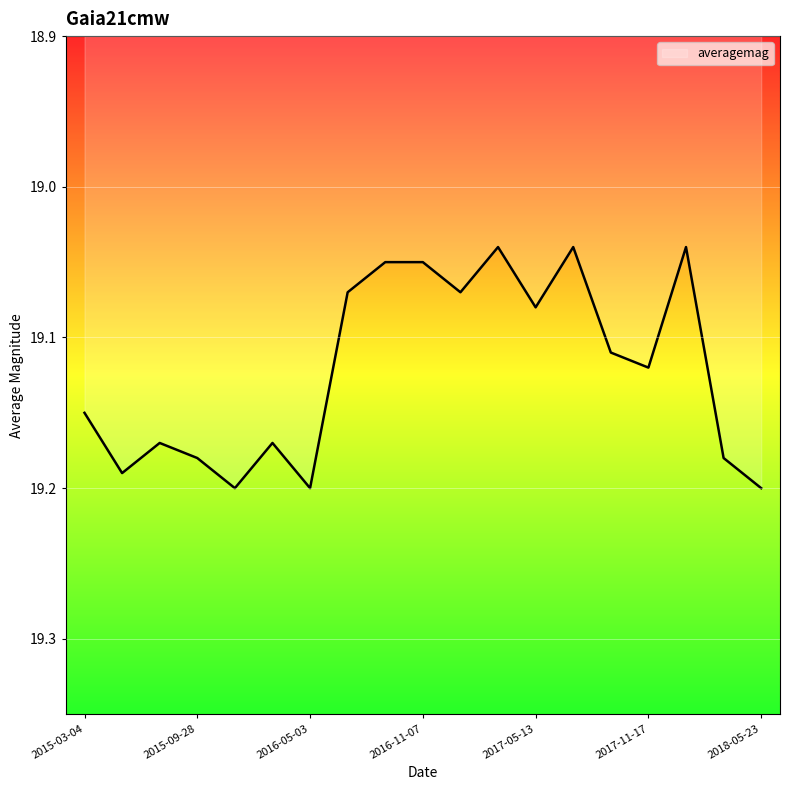

Does the chart display data point markers on the line(s)?

No